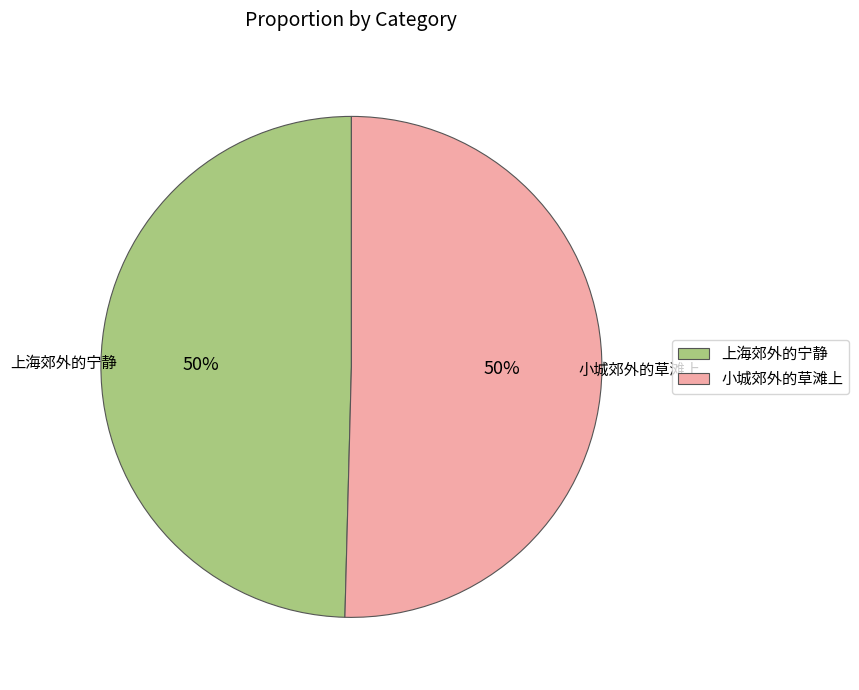

How many segments does this pie chart have?

2